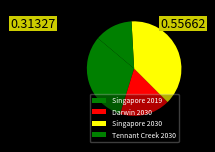

Is it true that Singapore 2030 is 38% of the pie?

True